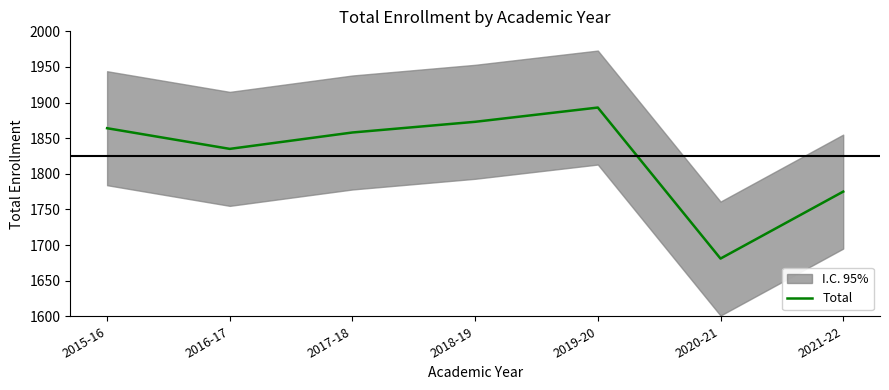

What is the sum of the values at 2015-16 and 2017-18?

3722